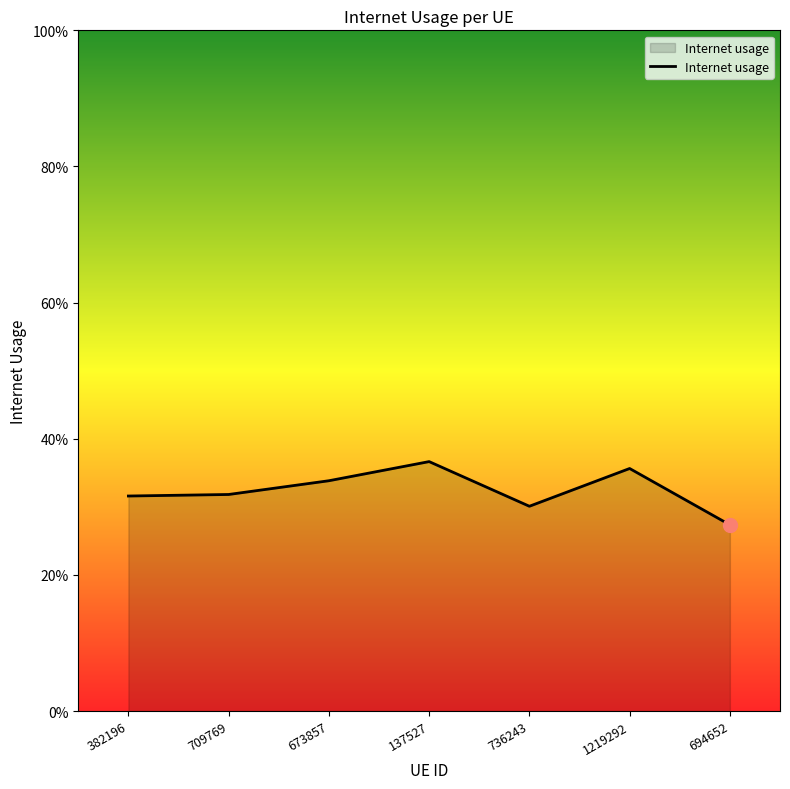

Is this an area chart (filled region under the line)?

Yes